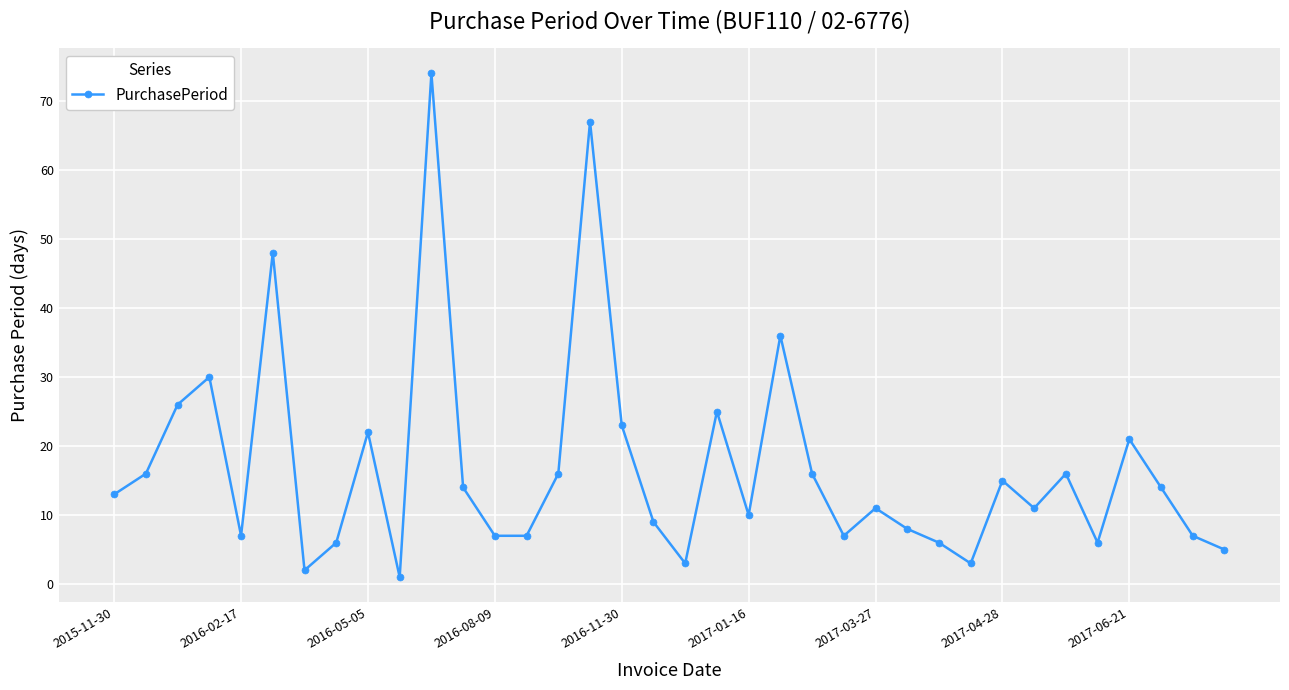

What is the average value?

17